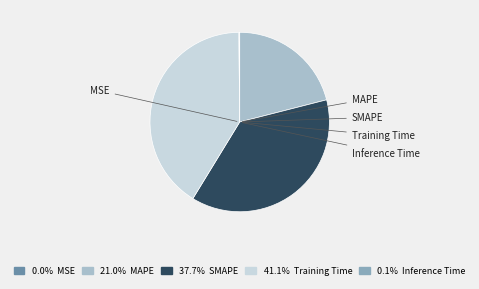

Does SMAPE represent more than half of the total?

No